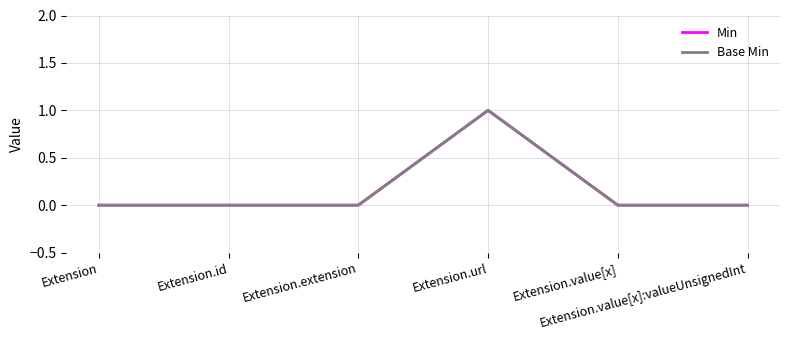

What is the value of the Min point at the 4th from the left?

1